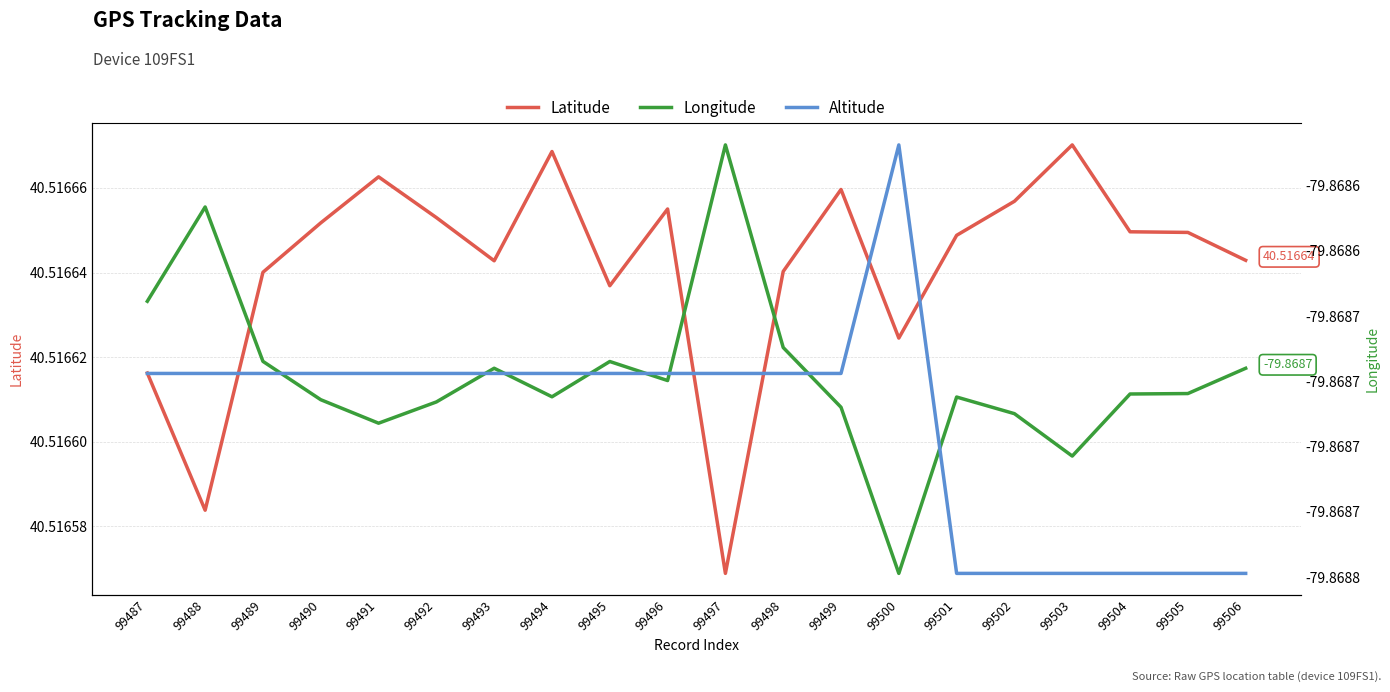

Rank the series by their maximum value, from highest to lowest.

double_altitude, double_latitude, double_longitude